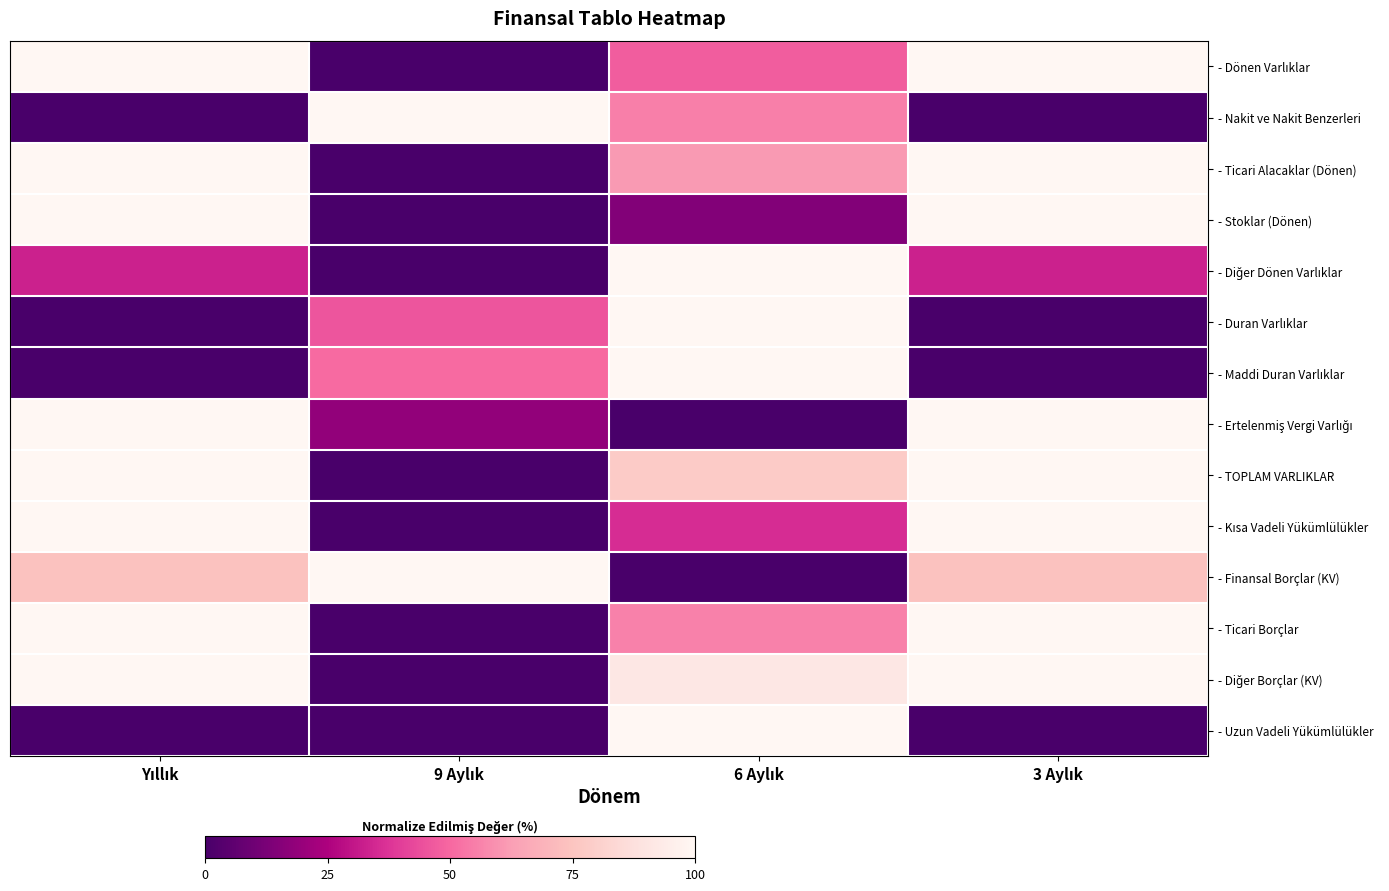

At which category does the chart reach its minimum across all series?

9 Aylık